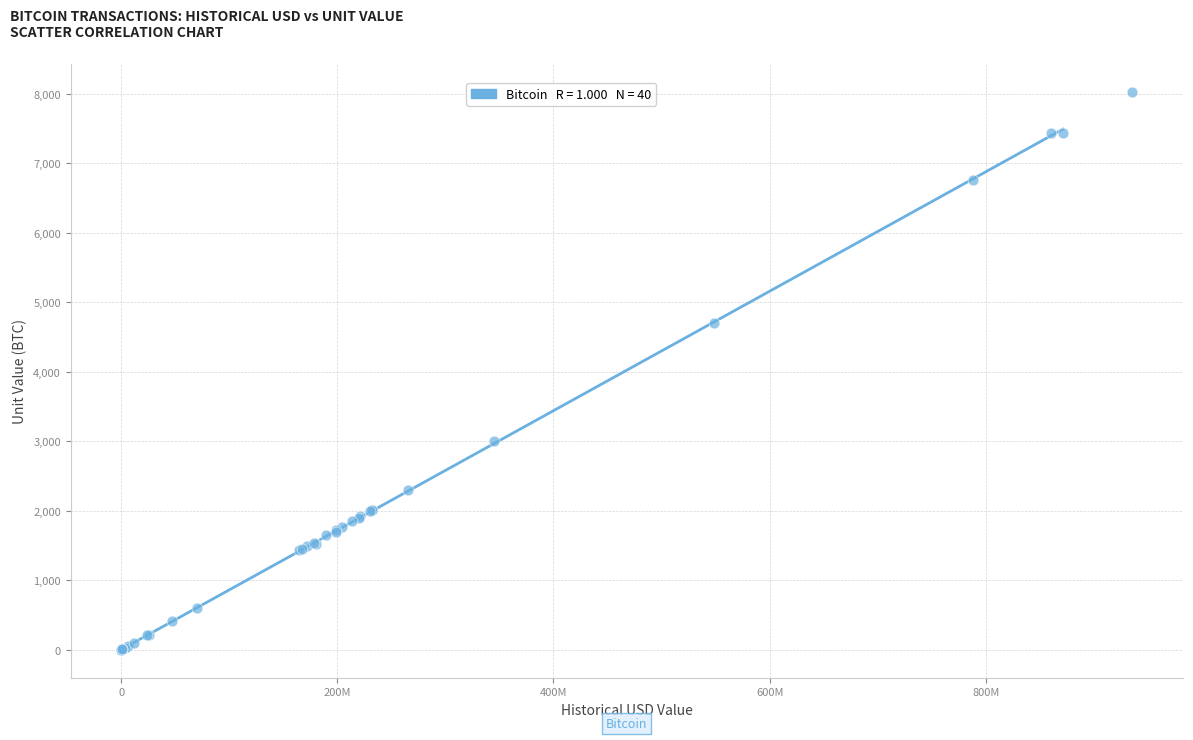

What Y value in the scatter plot is closest to 4011?

4700.0